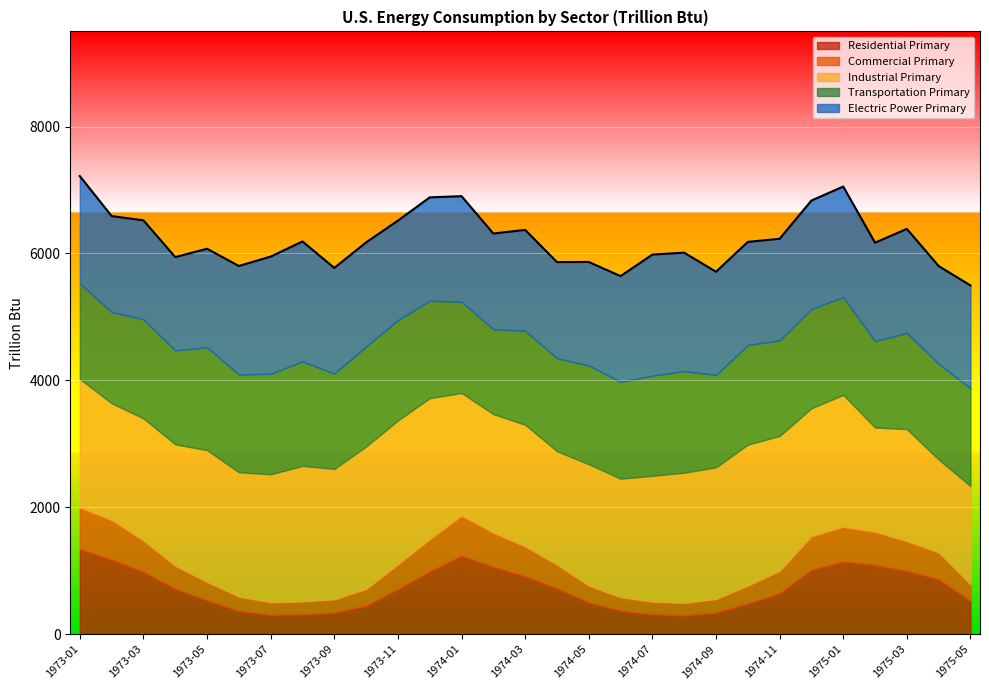

Read the Commercial Primary value at 1973-12.

508.5